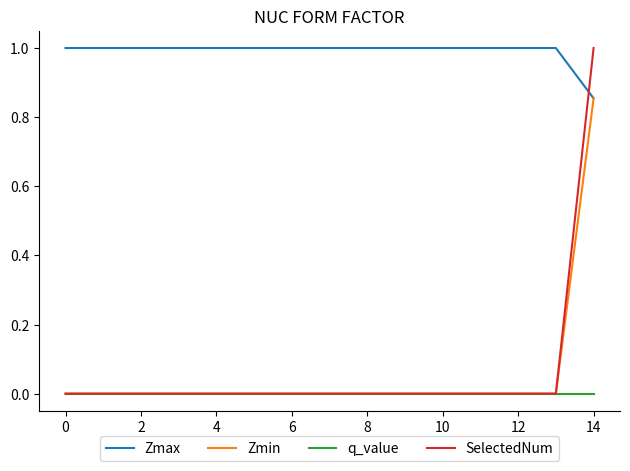

True or false: Zmax and q_value cross at least once.

False